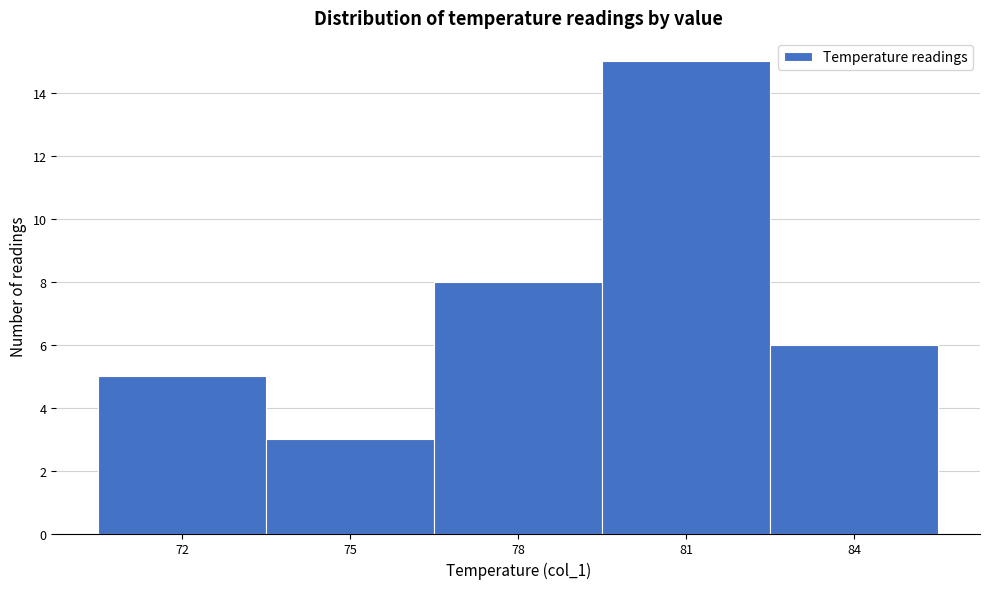

Reading left to right, transcribe all the data shown in this chart.

72=5	75=3	78=8	81=15	84=6